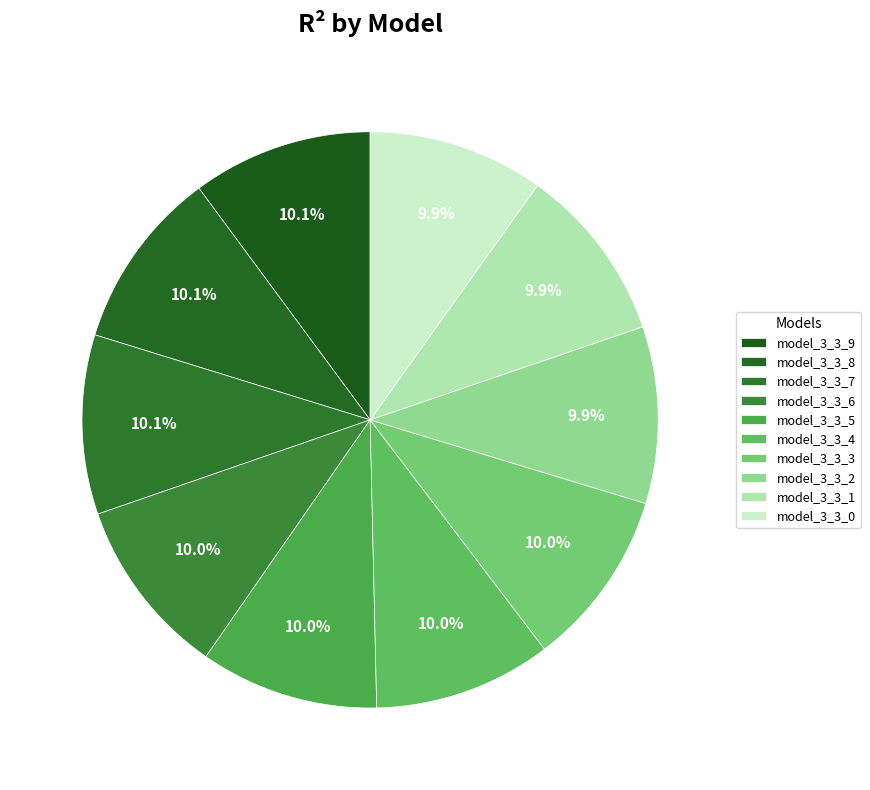

How many segments does this pie chart have?

10